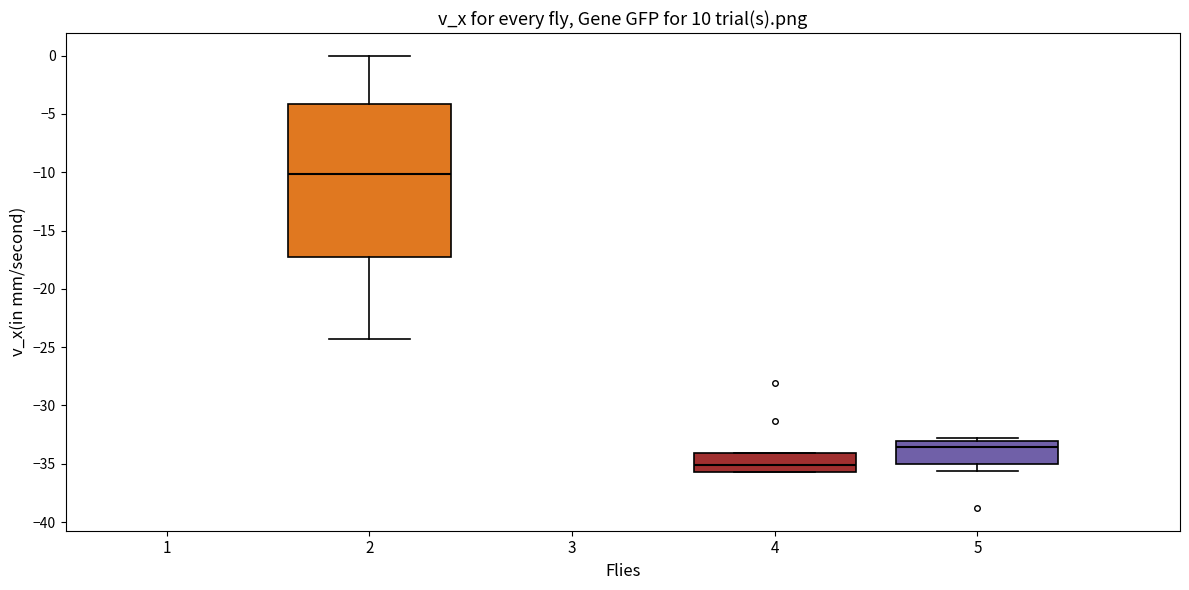

Which box is the tallest, from its lower edge to its upper edge?

2